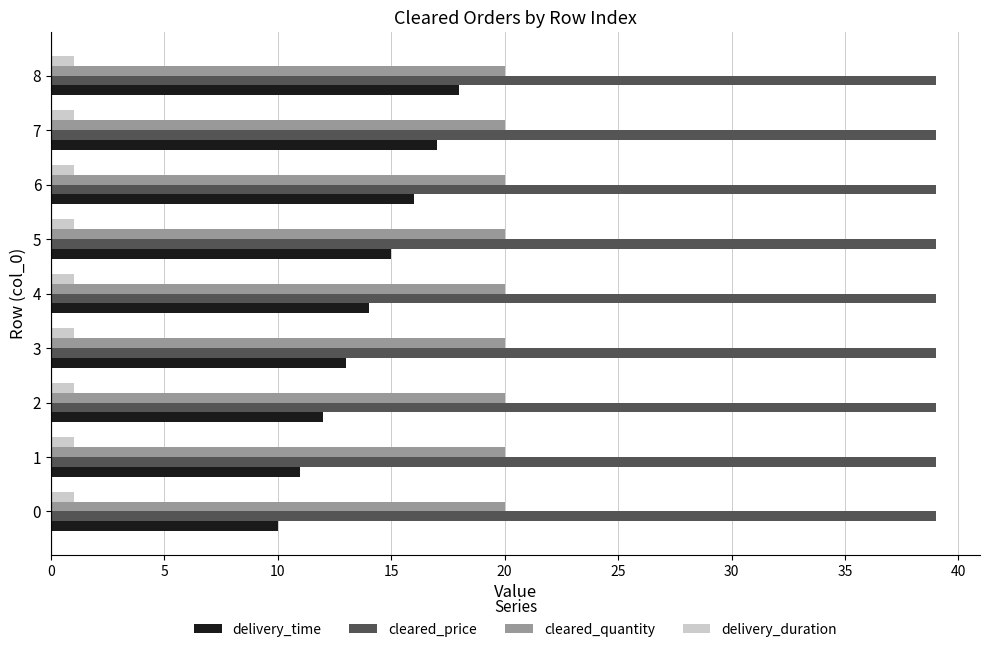

Is the value of cleared_quantity at 1 greater than the value of cleared_price at 2?

No